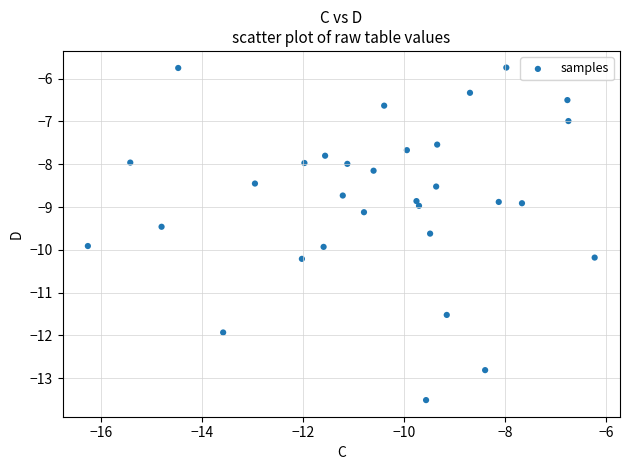

What is the range of Y values (max minus min)?

7.8